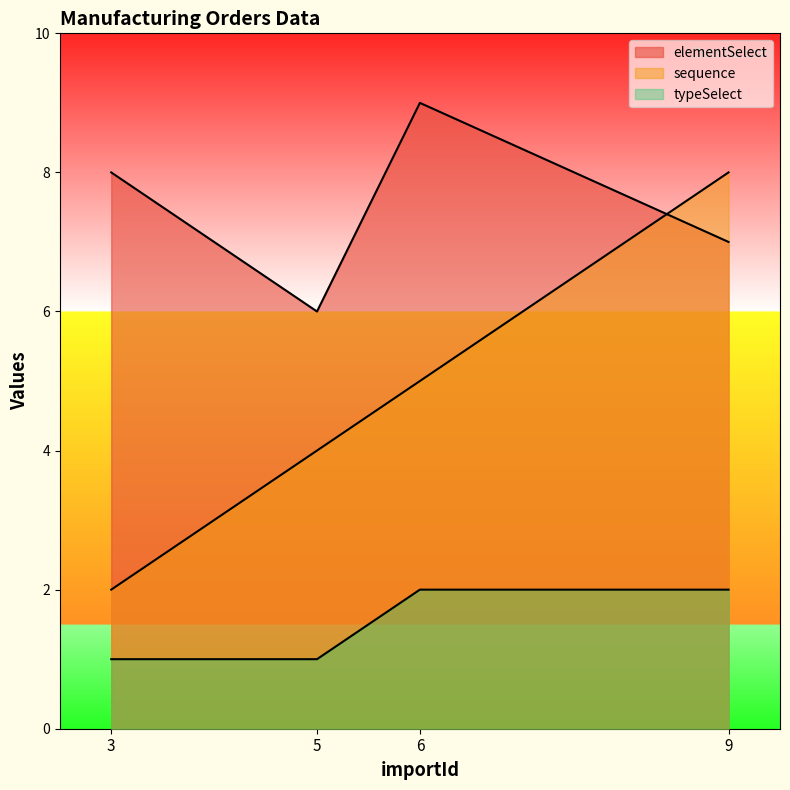

Rank the series at 5 from lowest to highest value.

typeSelect, sequence, elementSelect